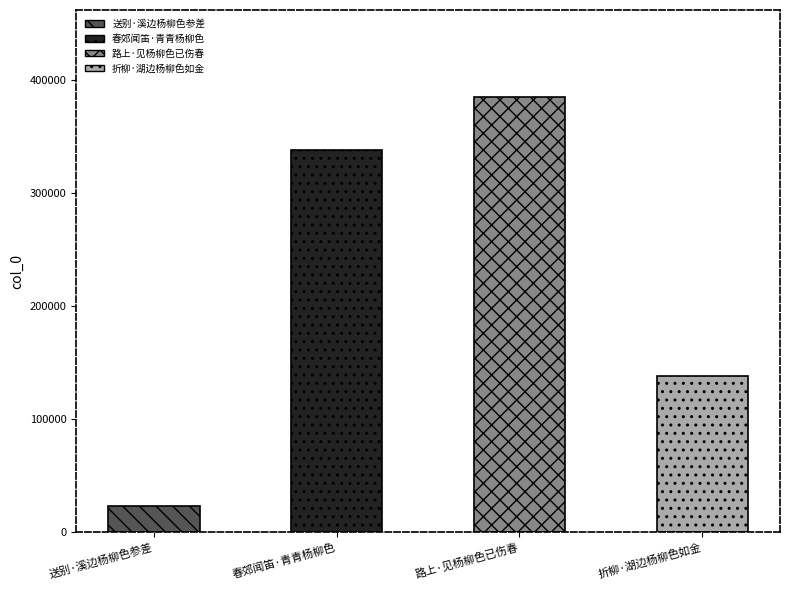

Count the values in the range 138593 to 385017.

3